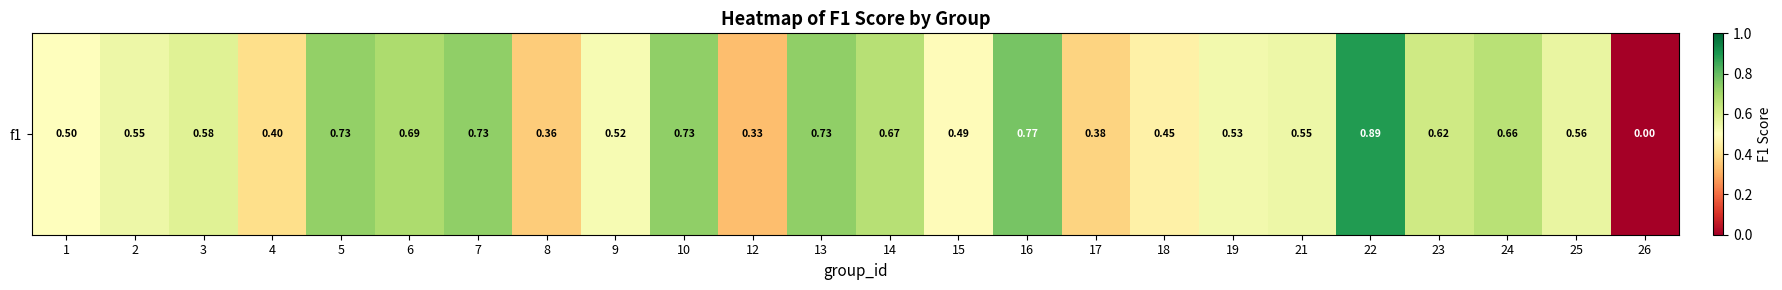

Reading left to right, list all the values displayed in this chart.

0.5	0.5	0.6	0.4	0.7	0.7	0.7	0.4	0.5	0.7	0.3	0.7	0.7	0.5	0.8	0.4	0.5	0.5	0.5	0.9	0.6	0.7	0.6	0.0